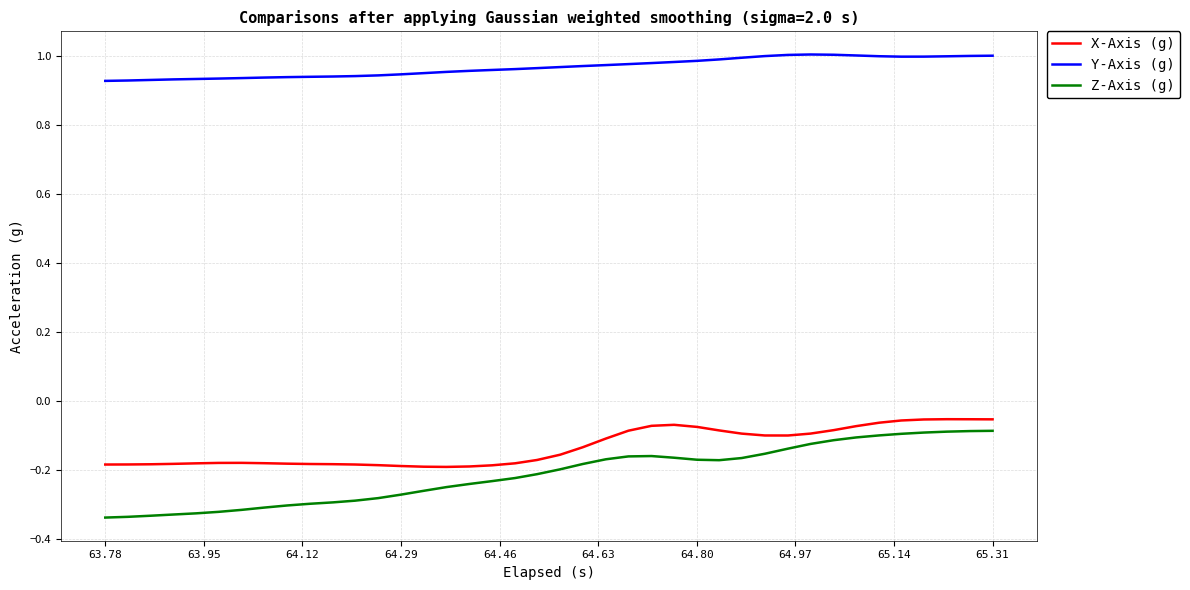

How many categories are shown in the chart?

40